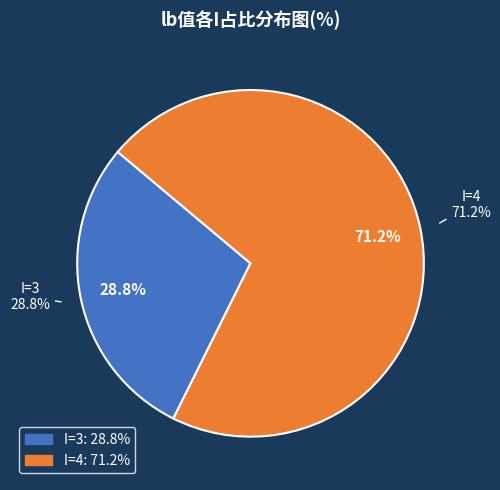

Does I=3 account for over 50% of the chart?

No